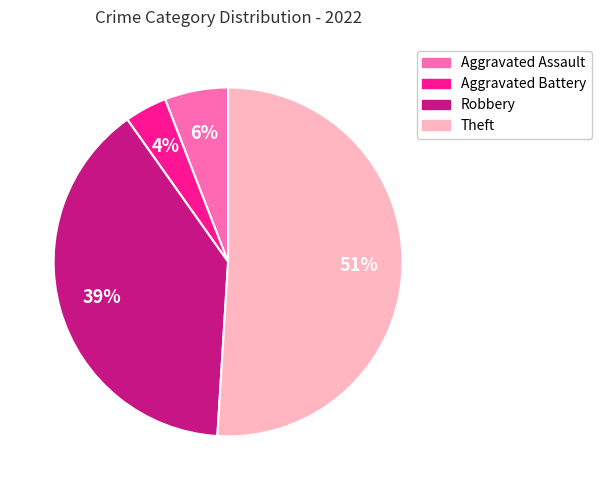

To the nearest percent, what is the average slice percentage?

25%